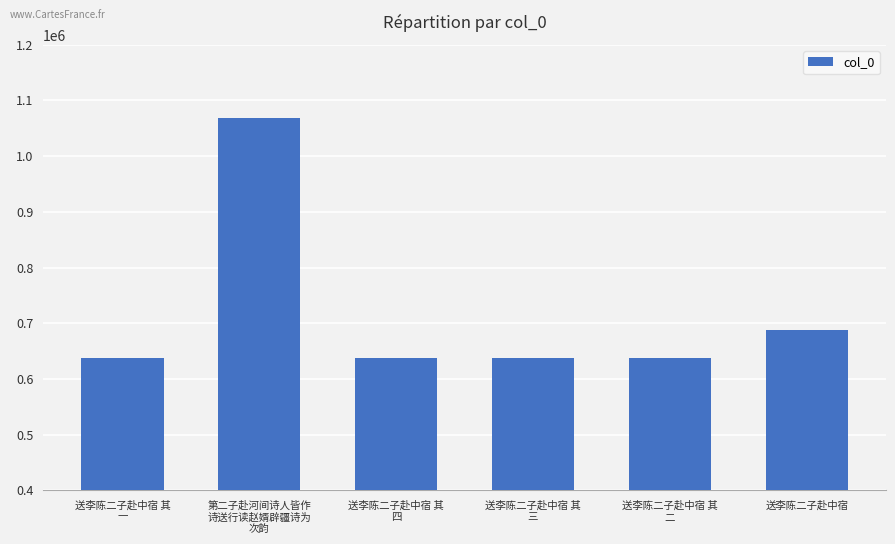

How many values are below 636986?

3